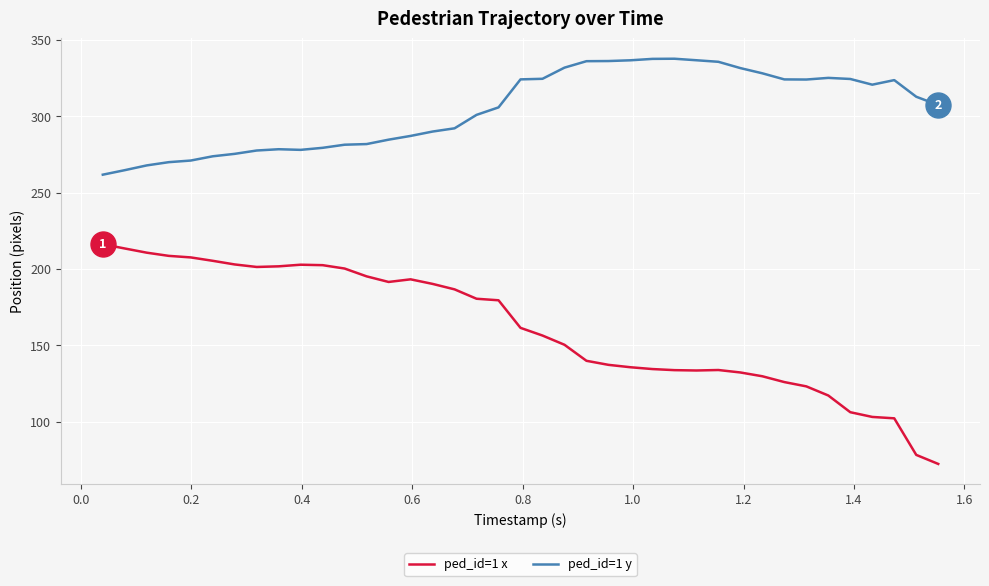

Which series has the largest total across all categories?

ped_id=1 y